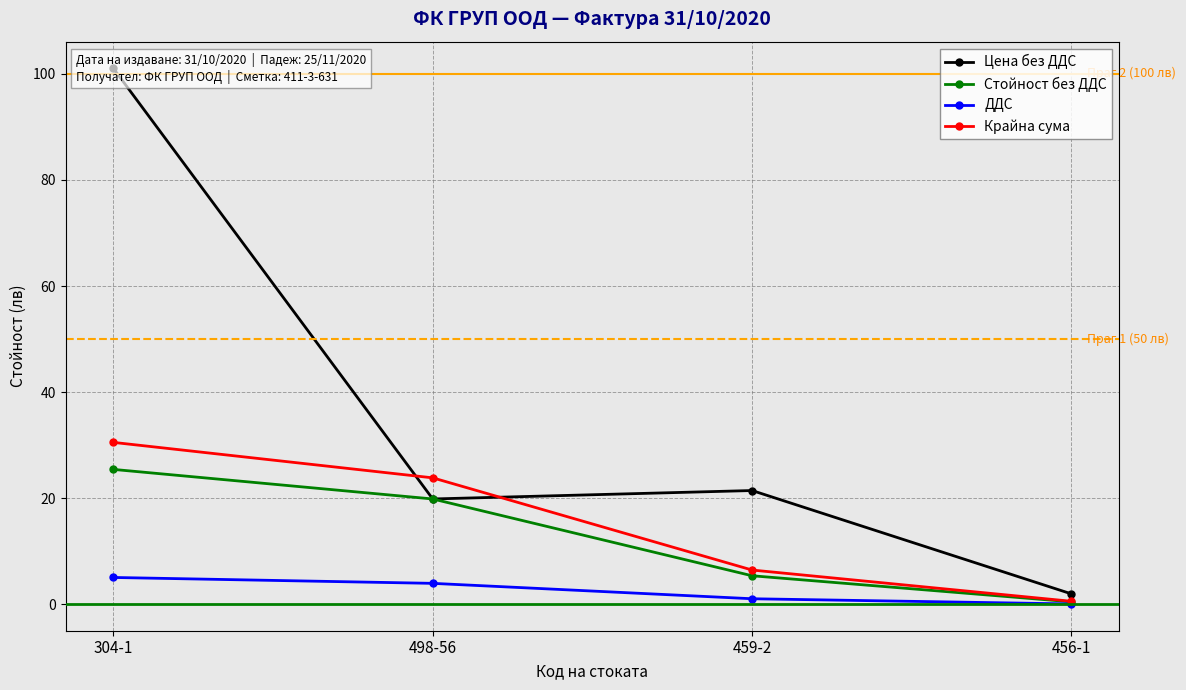

Which series has the largest range (max minus min)?

Цена без ДДС